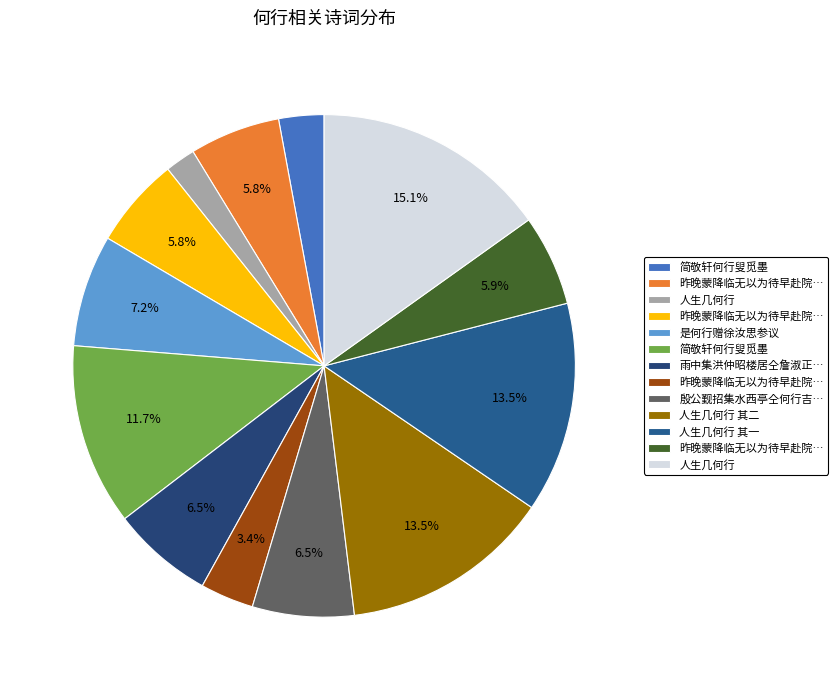

Which slice is the smallest?

人生几何行